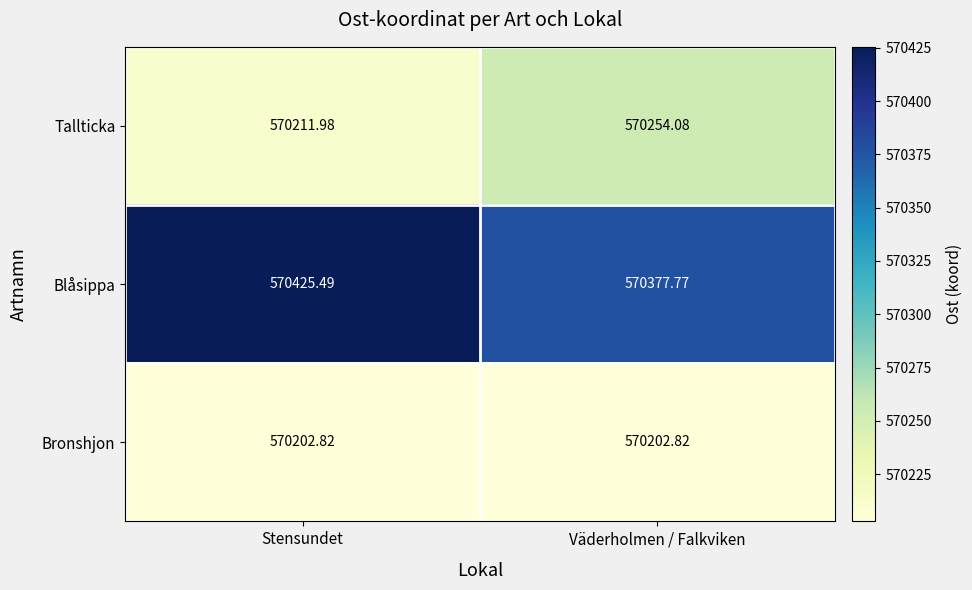

Which series has the largest range (max minus min)?

Blåsippa